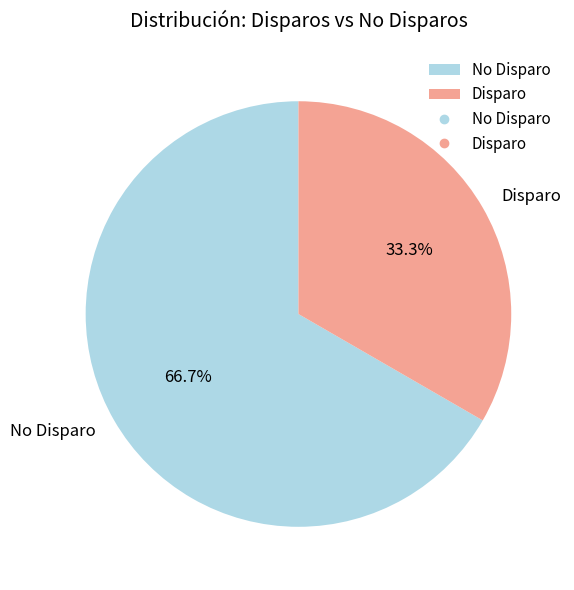

Which category has the smallest portion of the pie?

Disparo